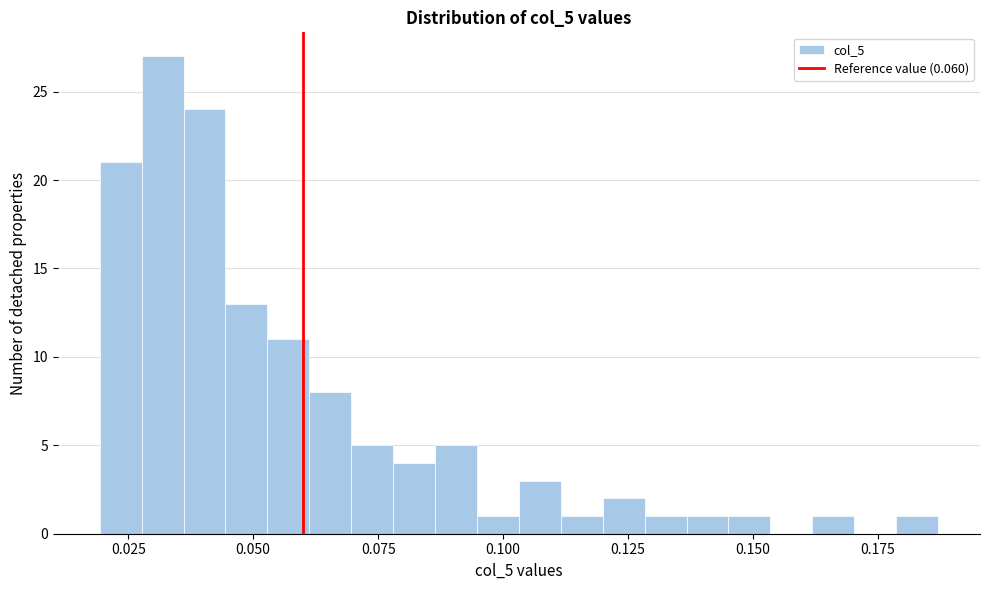

Read against the x-axis, roughly where is the centre of the tallest bar?

0.030